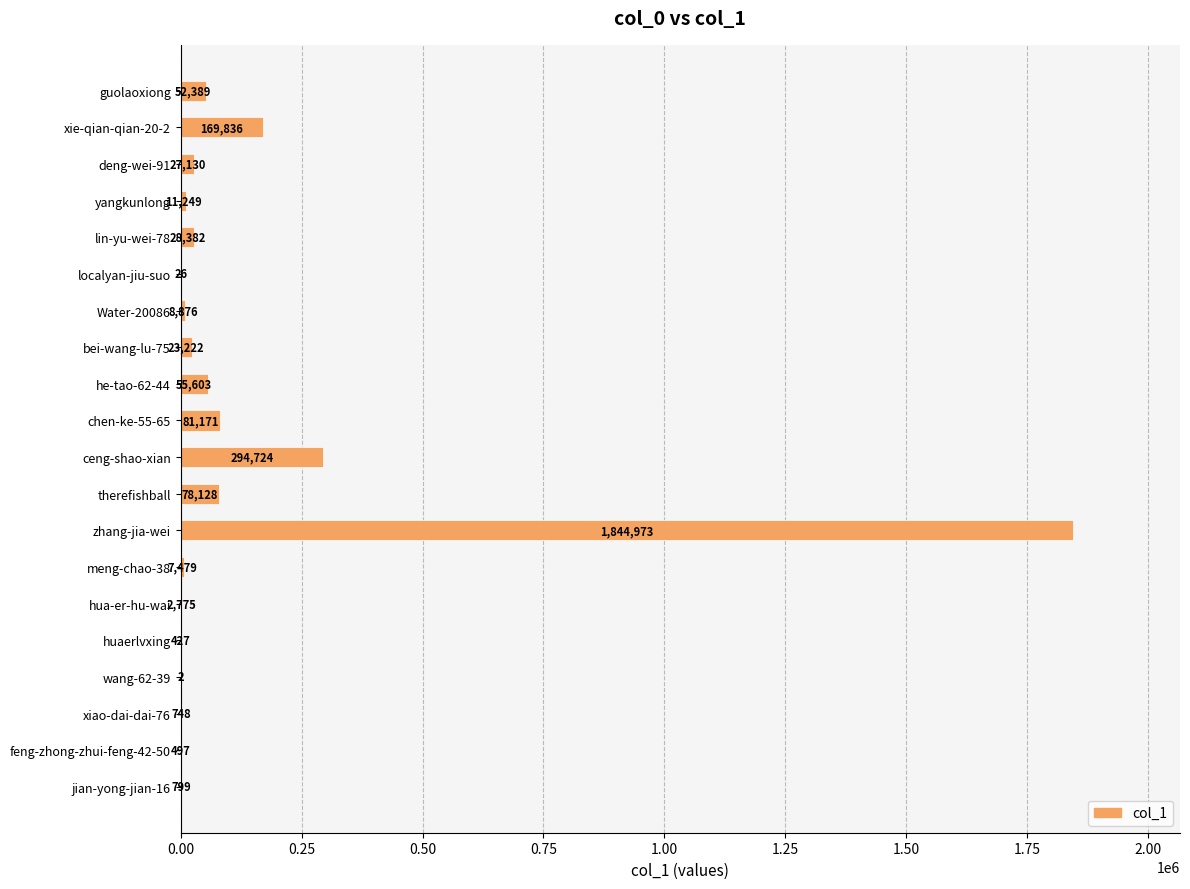

What is the maximum value shown in the chart?

1844973